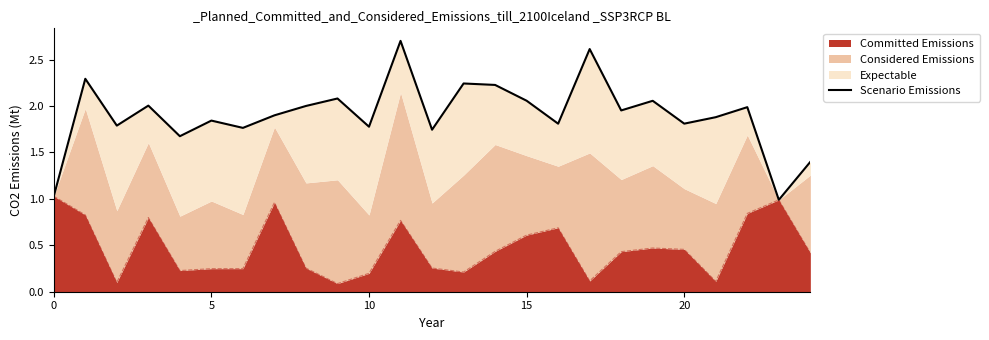

What is the label of the 4th point from the right?

21